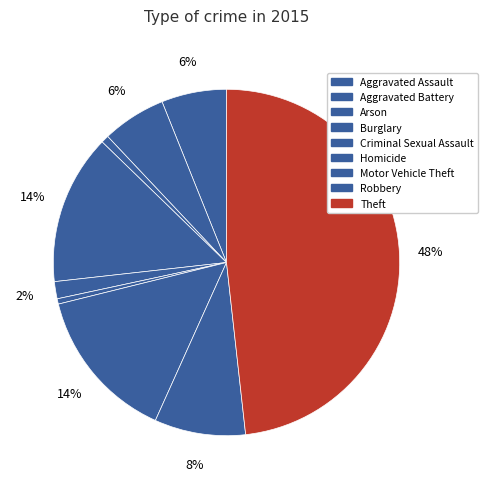

Which slice is the largest?

Theft